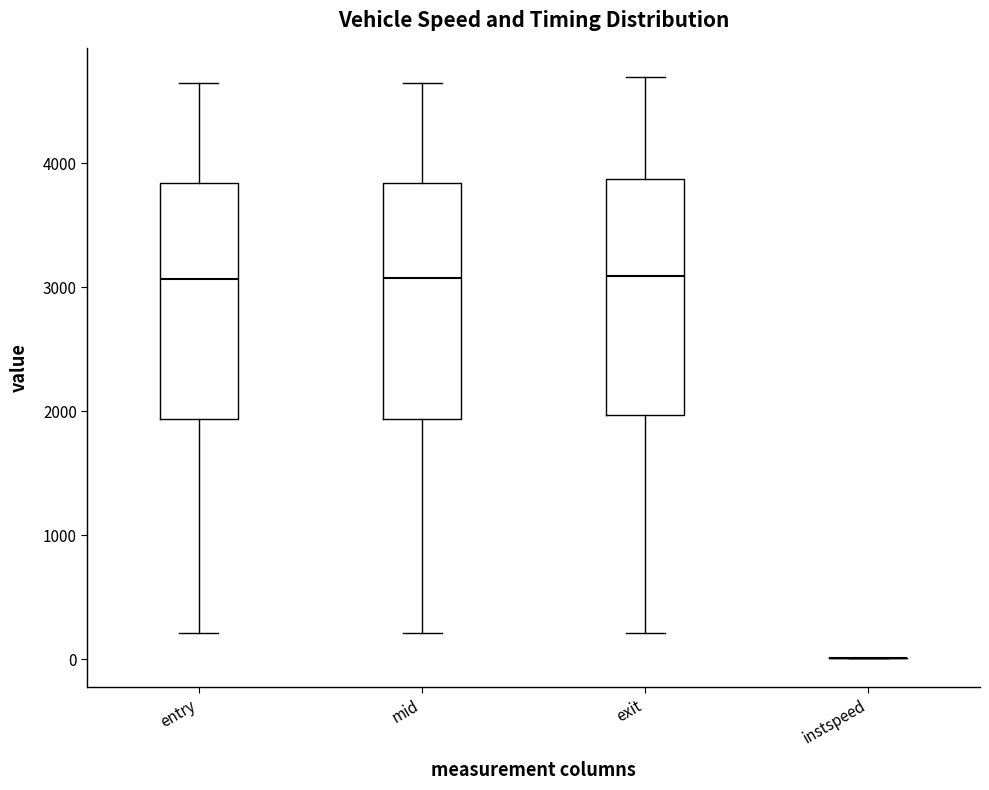

Reading left to right, read every box against the y-axis: the position of its median line, the range the box covers, and the ends of its whiskers. The values are not printed on the chart, so give them approximately, as read against the axis.

entry: median 3100, box 1900 to 3800, whiskers 200 to 4600
mid: median 3100, box 1900 to 3800, whiskers 200 to 4600
exit: median 3100, box 2000 to 3900, whiskers 200 to 4700
instspeed: box collapsed to a line at 0, whiskers 0 to 0